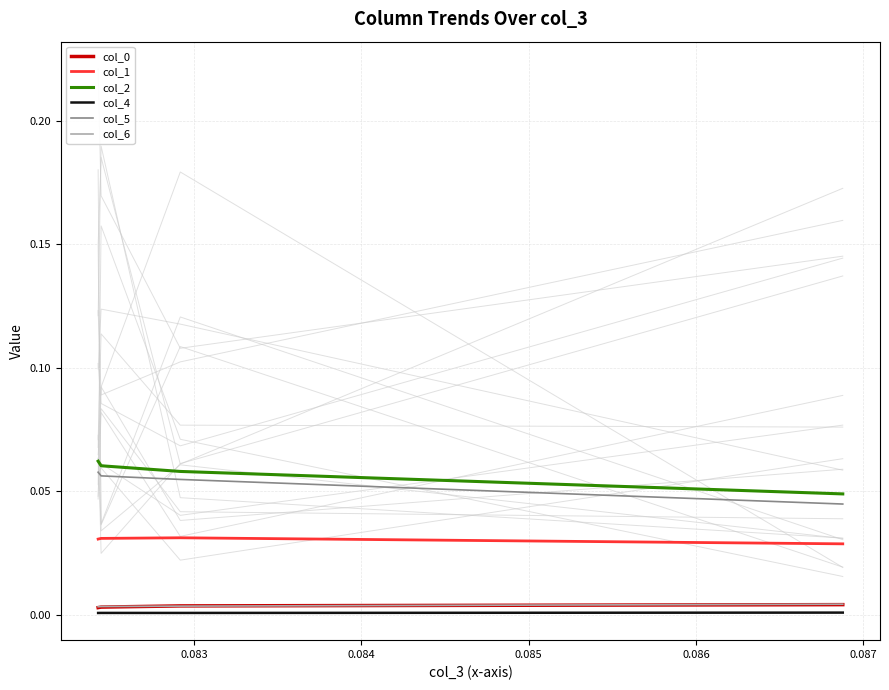

Rank the series at 0.084 from highest to lowest value.

col_2, col_5, col_1, col_6, col_0, col_4